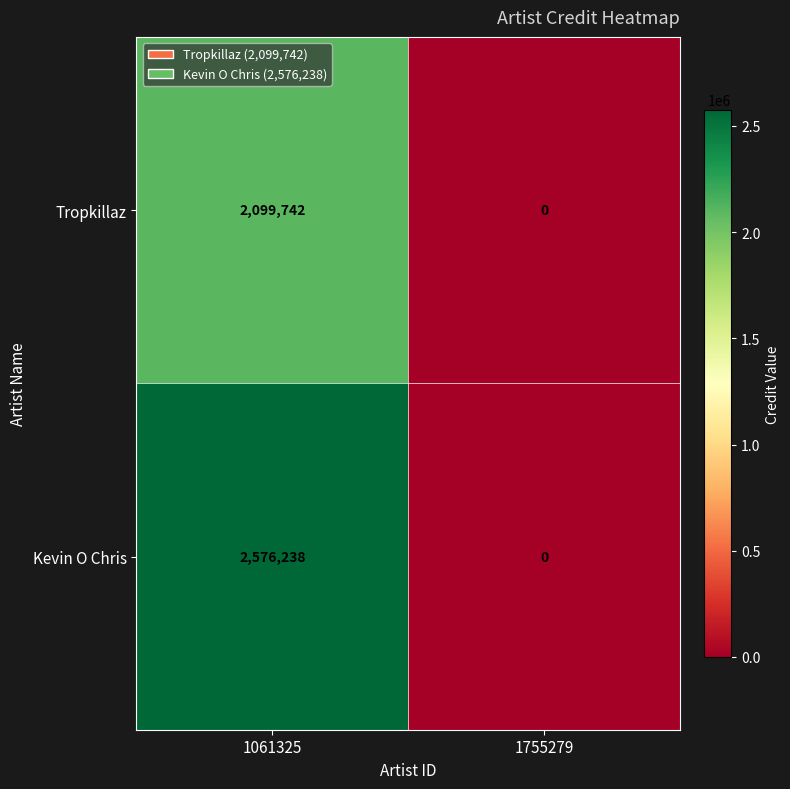

What is the sum of the Kevin O Chris values at 1061325 and 1755279?

2576238